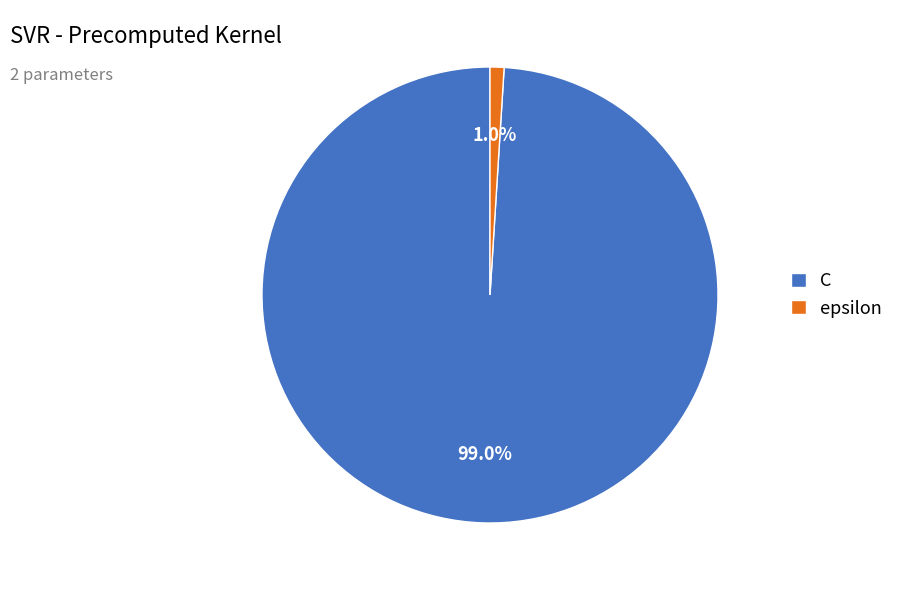

Is it true that epsilon is 12% of the pie?

False